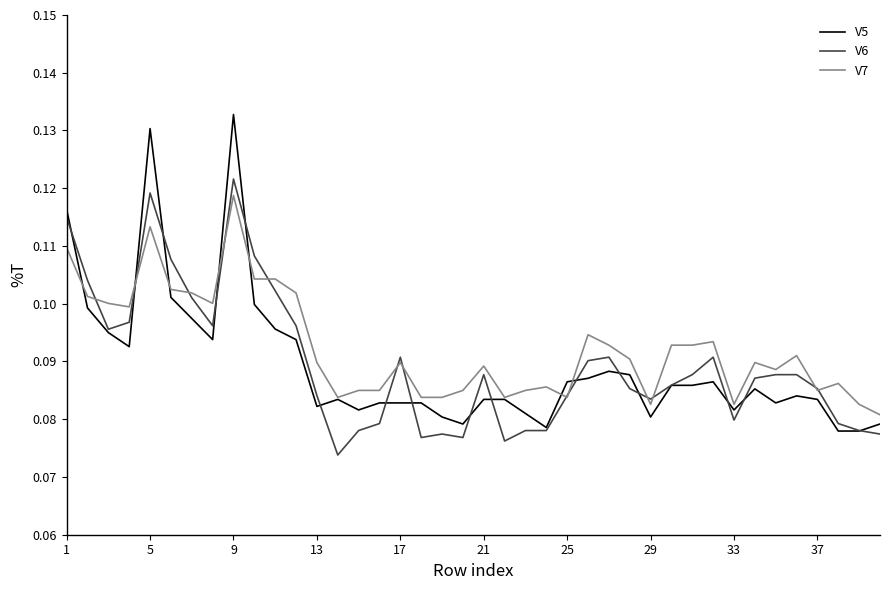

Which series has the widest spread of values?

V5